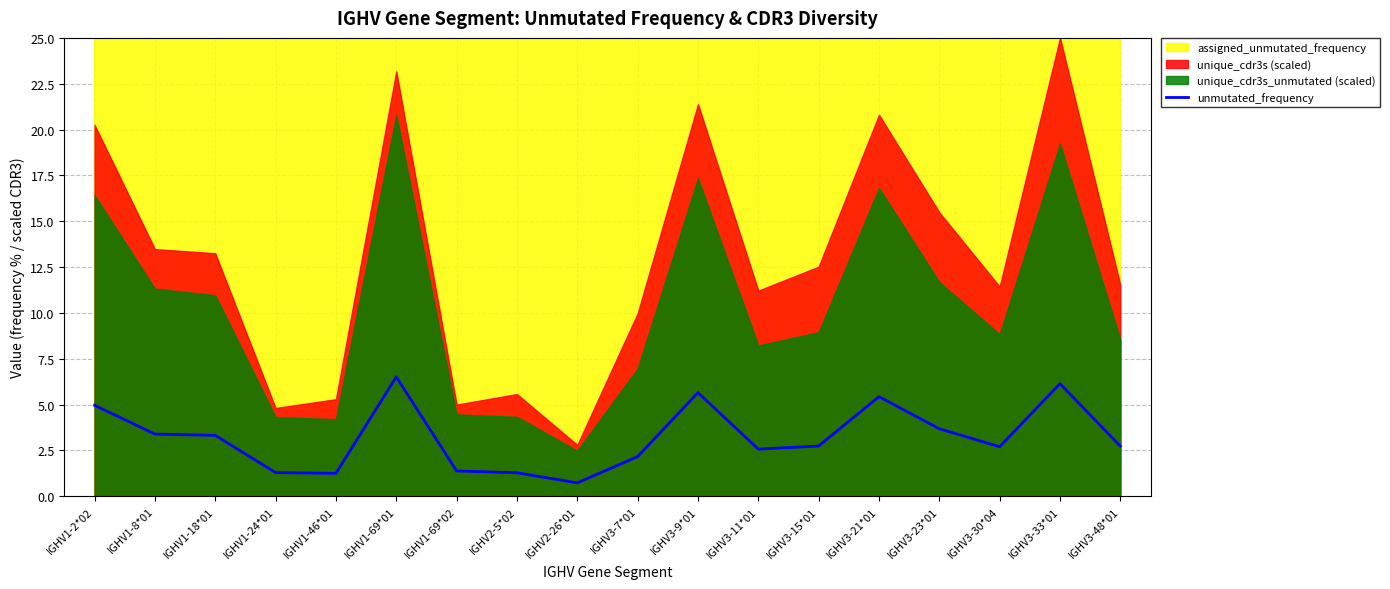

How many interior local valleys (lower than both neighbors) does the data have?

4